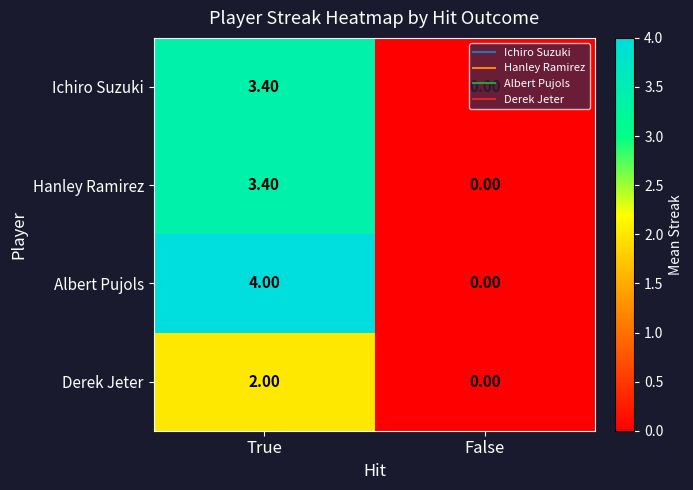

Rank the categories by Hanley Ramirez value from lowest to highest.

False, True